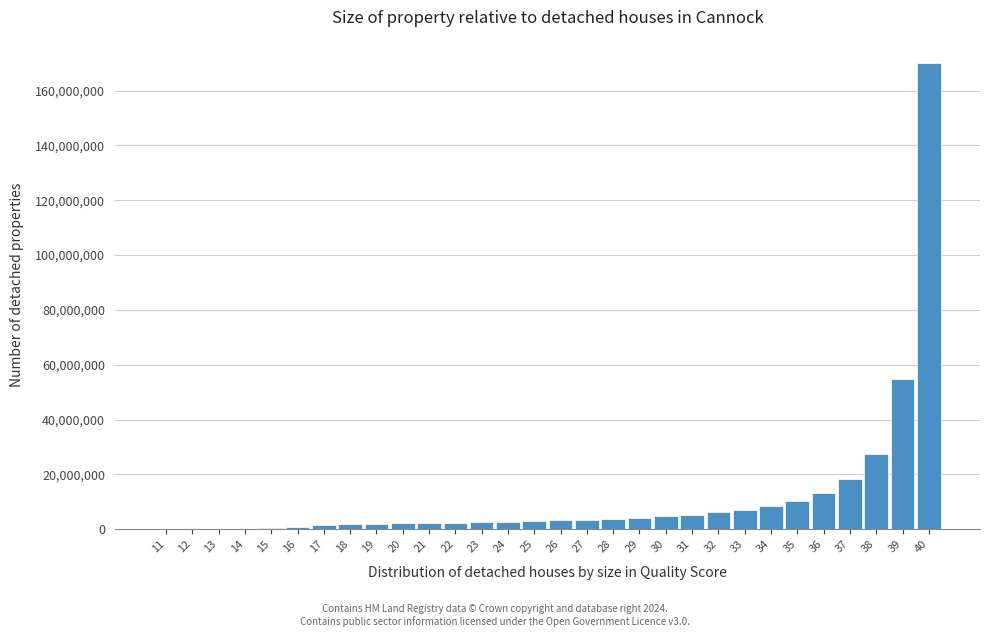

What is the maximum value shown in the chart?

170062946